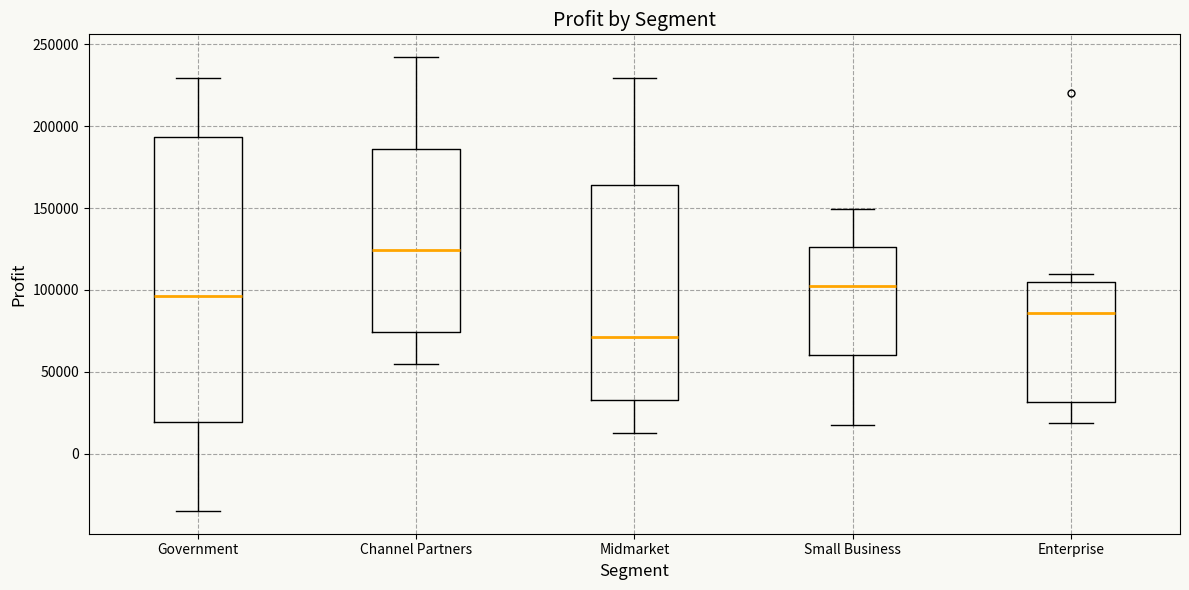

Which box's median line is the lowest?

Midmarket